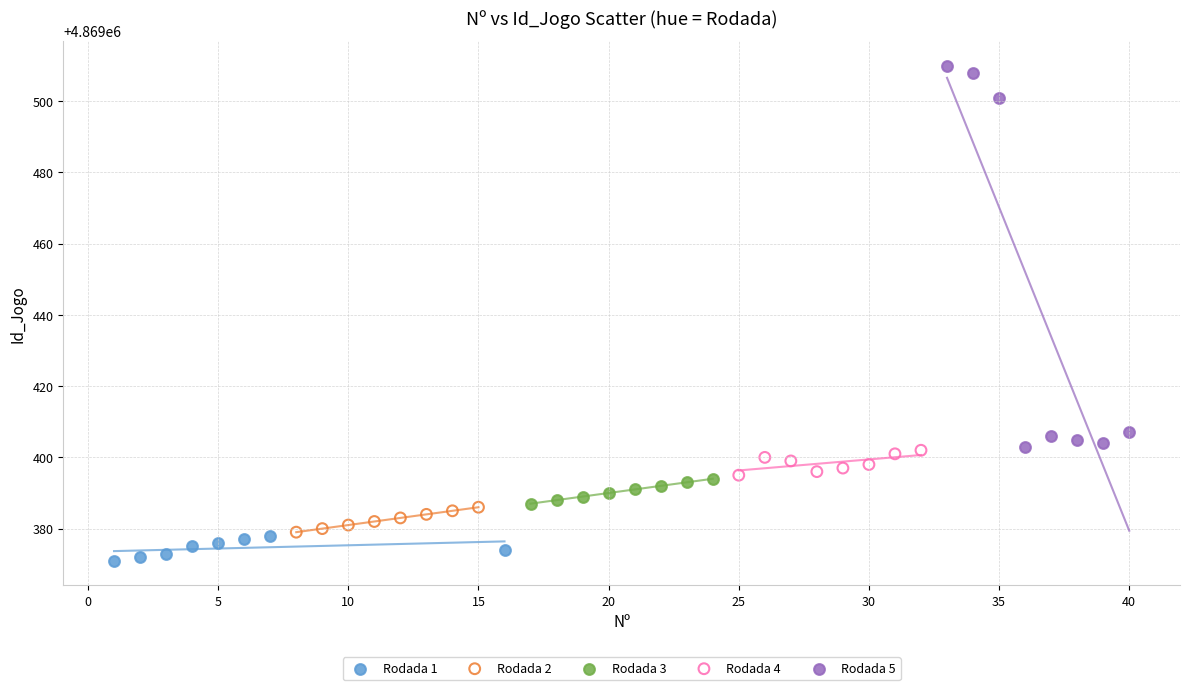

Which series contains the lowest Y value?

Rodada 1